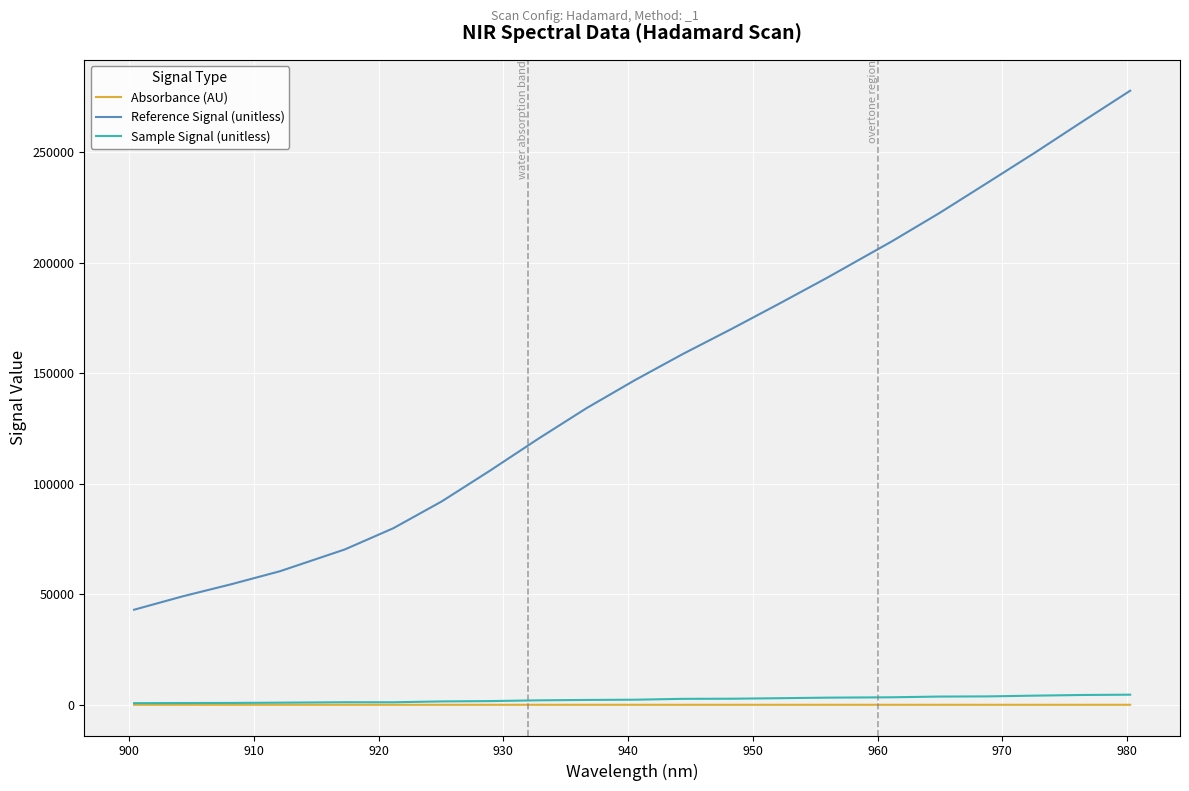

Which series has the widest spread of values?

Reference Signal (unitless)